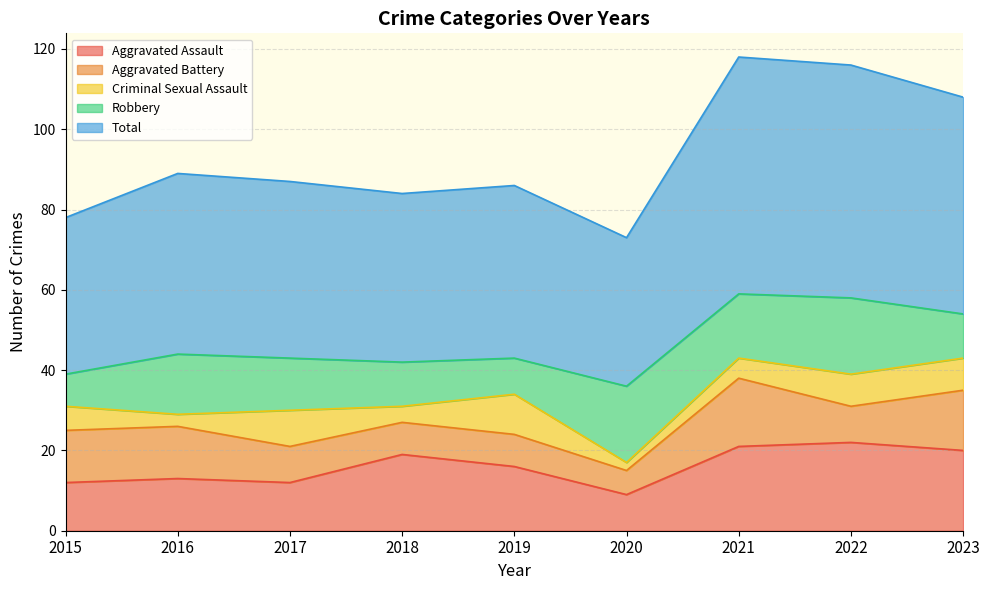

At which category is the sum across all series the highest?

2021